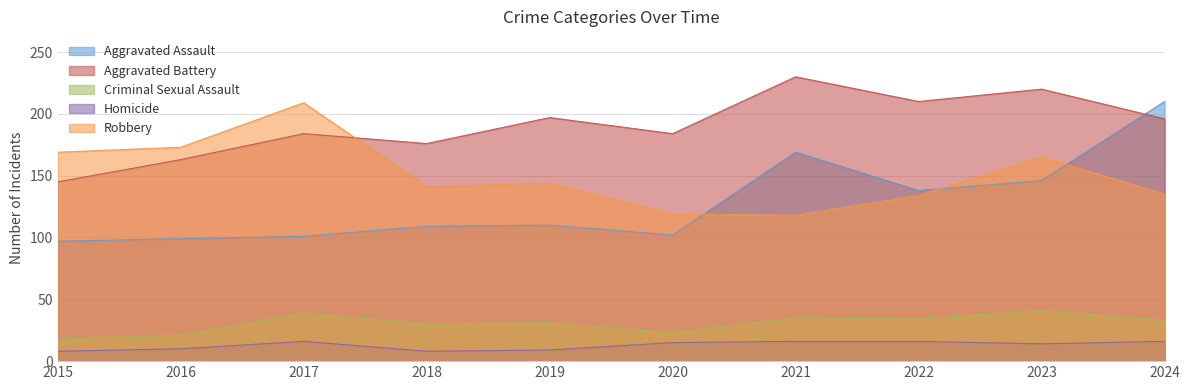

In Homicide, how many points are lower than both neighbors (excluding endpoints)?

2